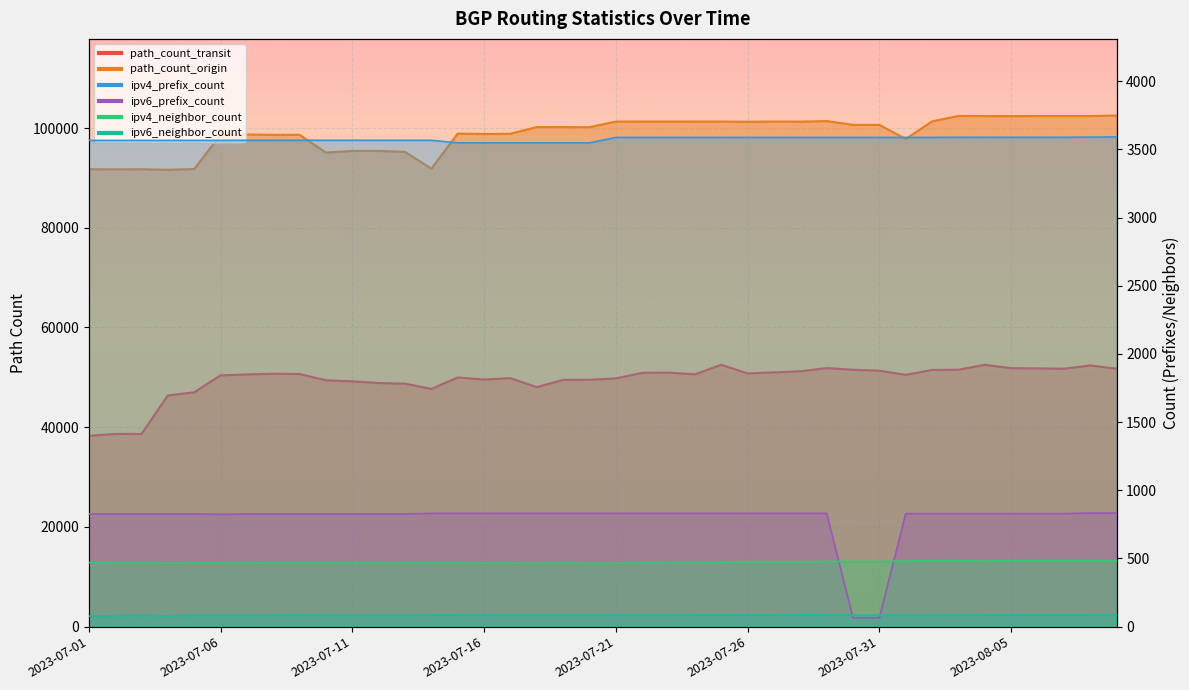

Where is the first local minimum for ipv6_prefix_count?

2023-07-06